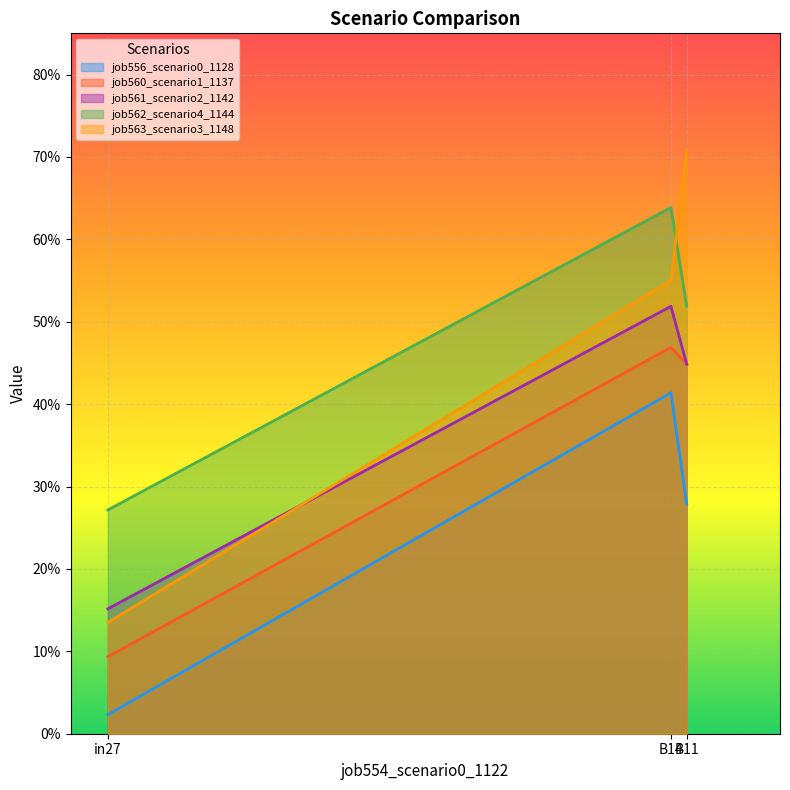

What is the value of the job562_scenario4_1144 point at the 2nd from the left?

0.6